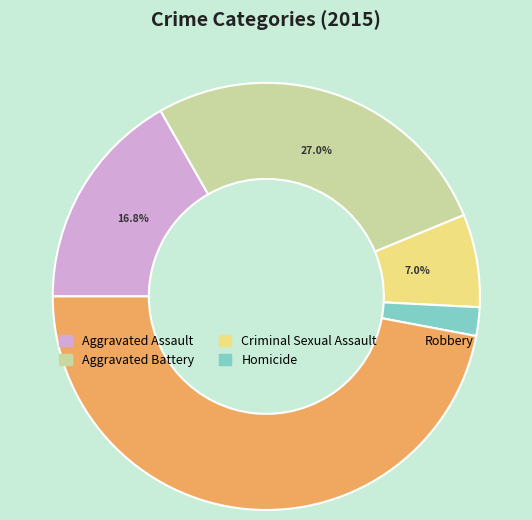

To the nearest percent, what is the difference between the largest and smallest slice percentages?

45%